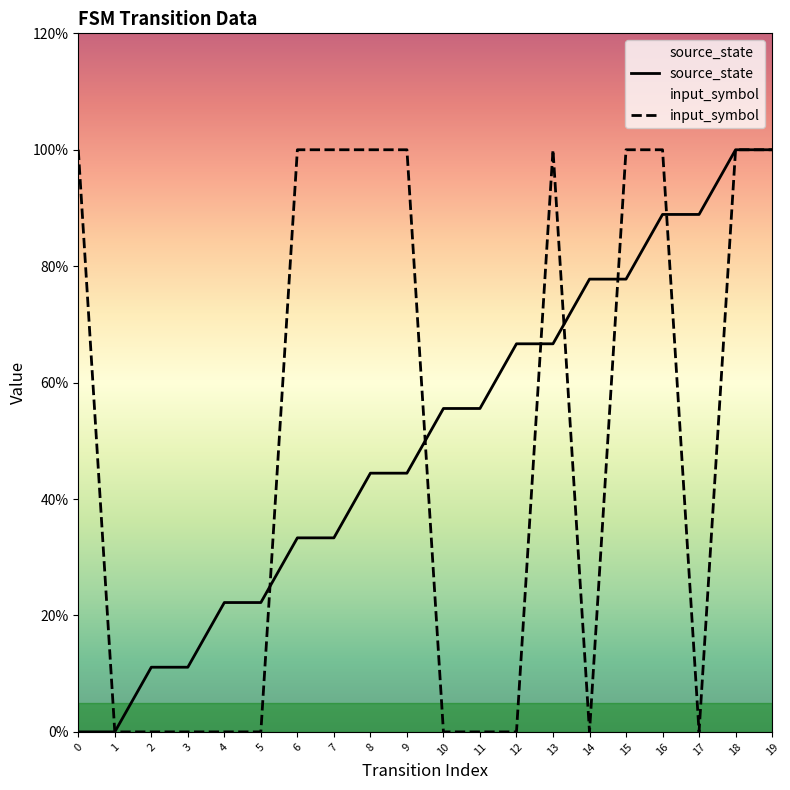

What is the highest value of the source_state series?

1.0